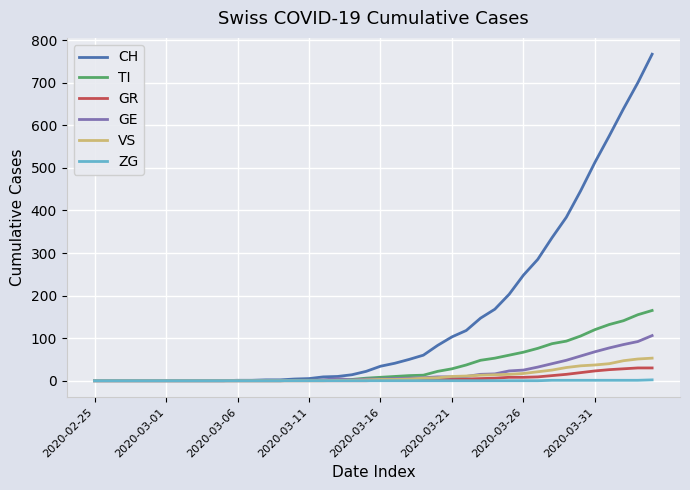

Which series has the widest spread of values?

CH